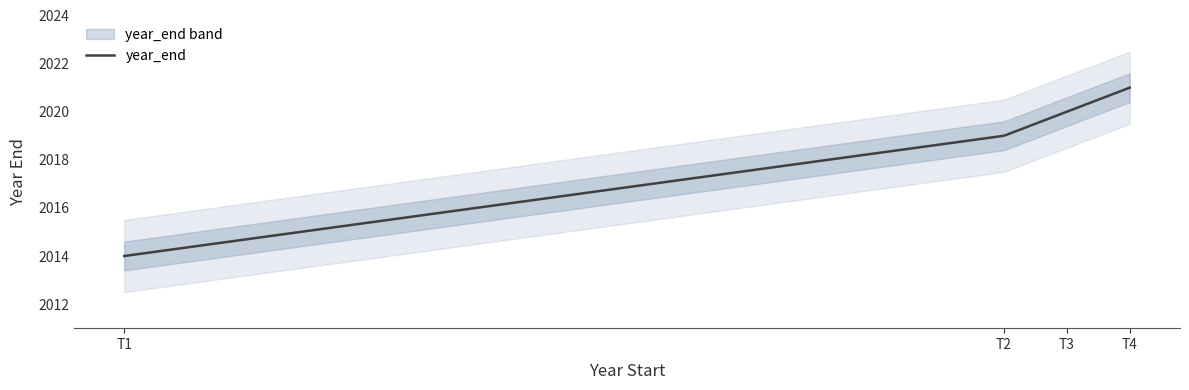

What value does the data have at T4?

2021